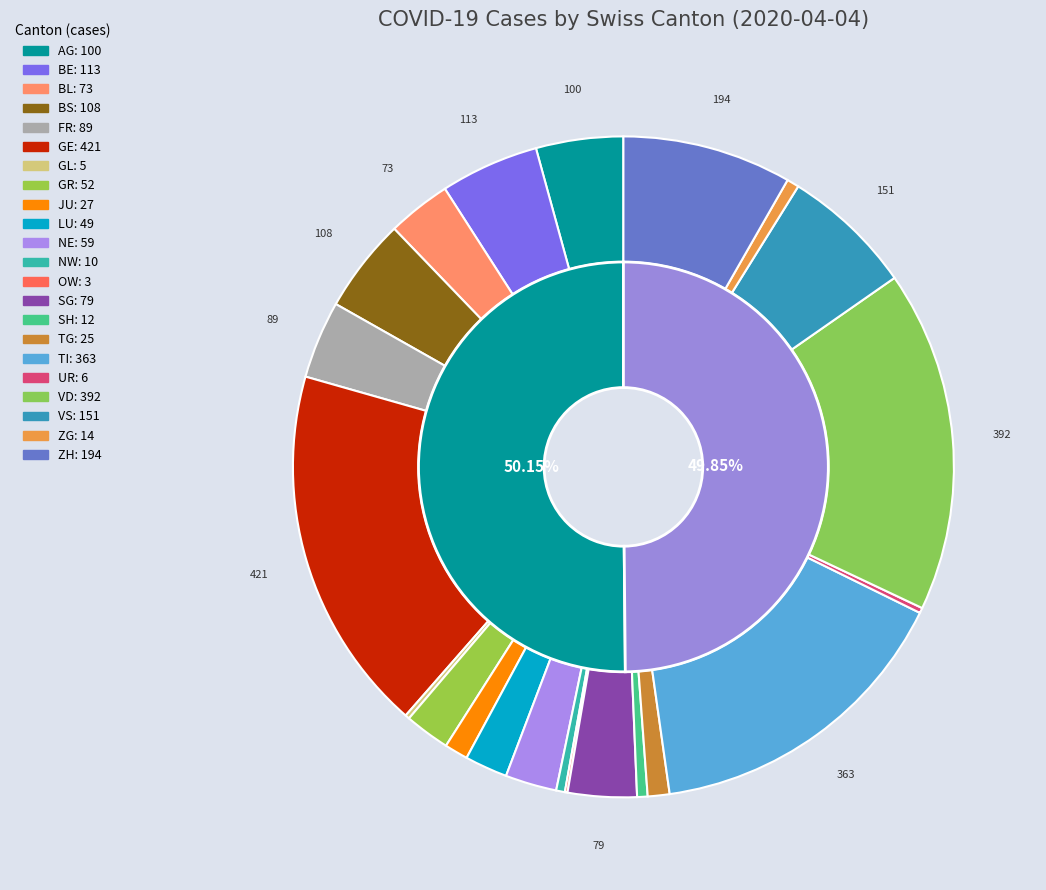

Is there any slice that represents more than half of the pie?

No